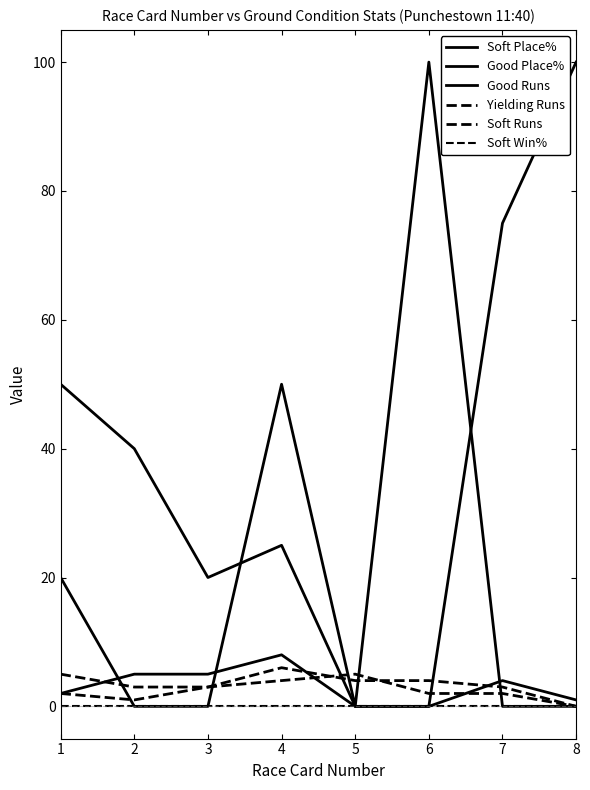

Does the chart display data point markers on the line(s)?

No